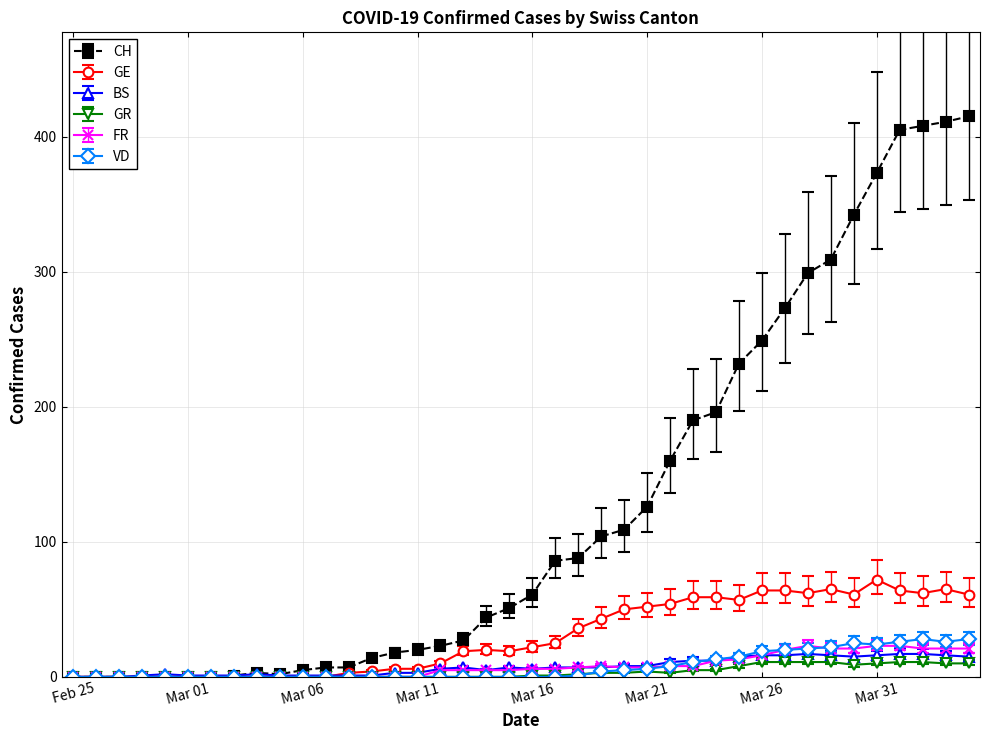

What is the greatest value displayed?

415